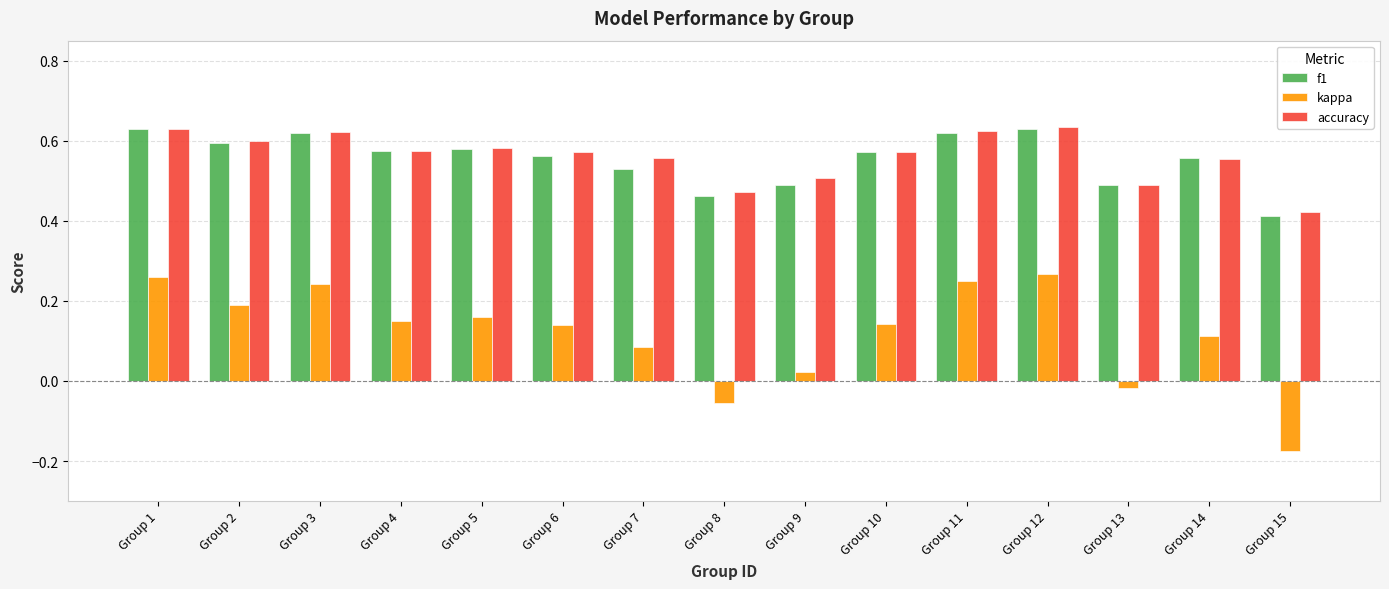

Which label corresponds to the smallest value in the chart?

Group 15